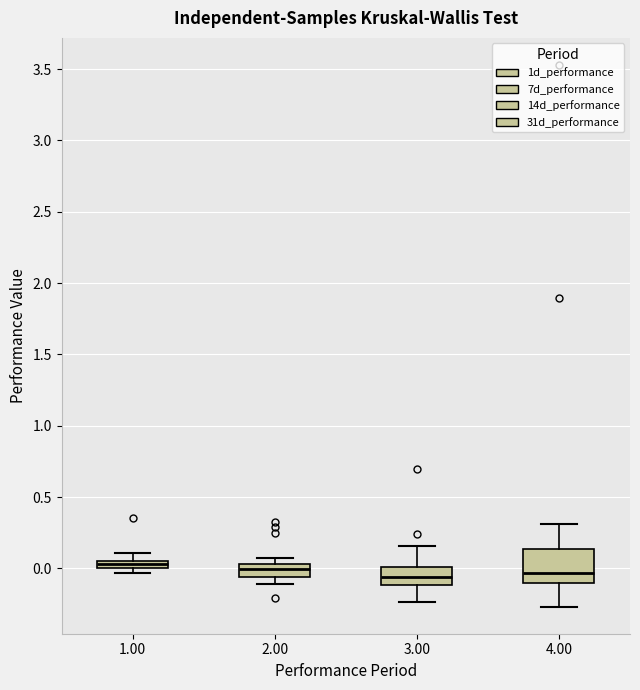

Where is the upper edge of the box at x = 4.00 on the y-axis? The values are not printed on the chart, so give them approximately, as read against the axis.

0.15